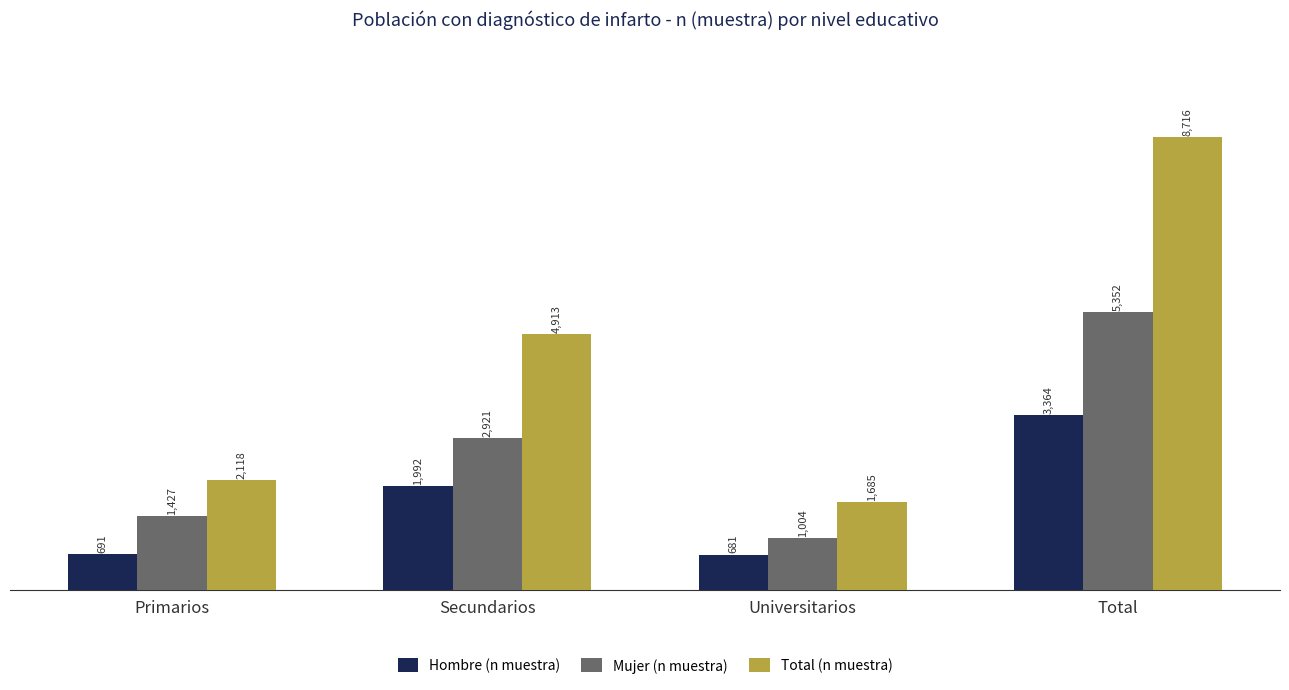

How many data points does each series have?

4